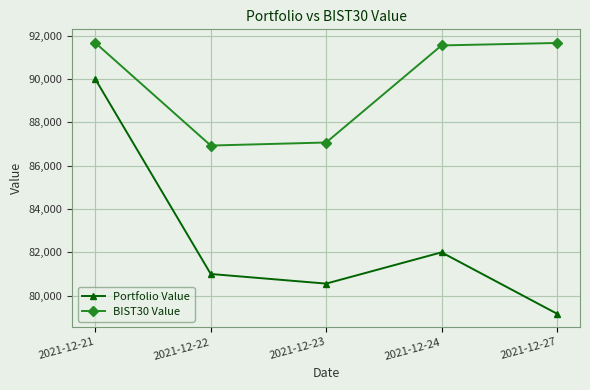

How many lines are shown in the chart?

2